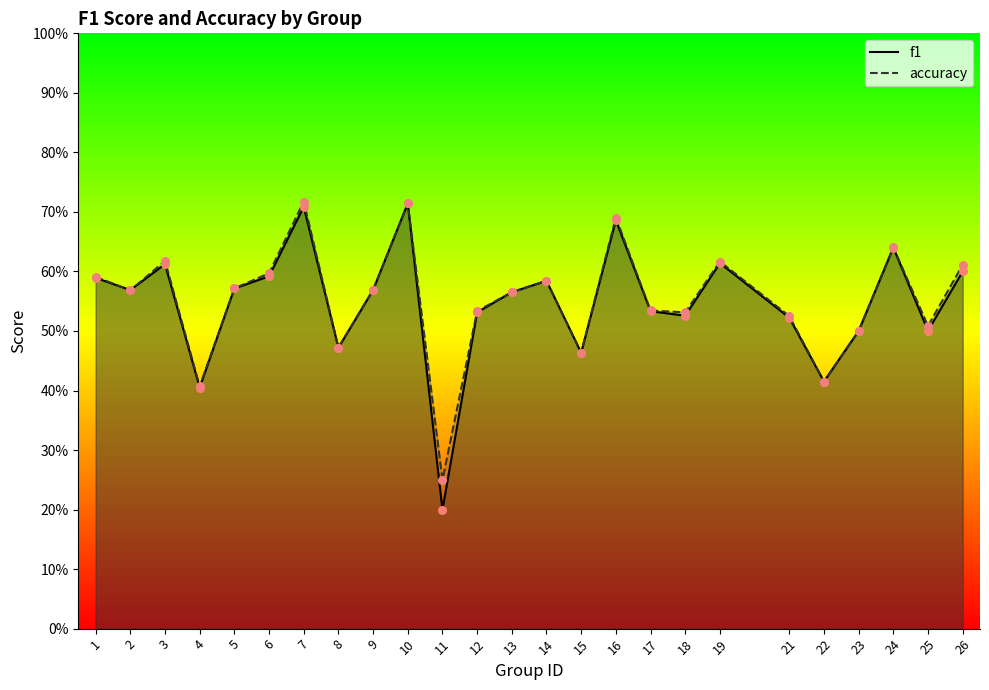

Which series reaches the maximum Y coordinate?

accuracy